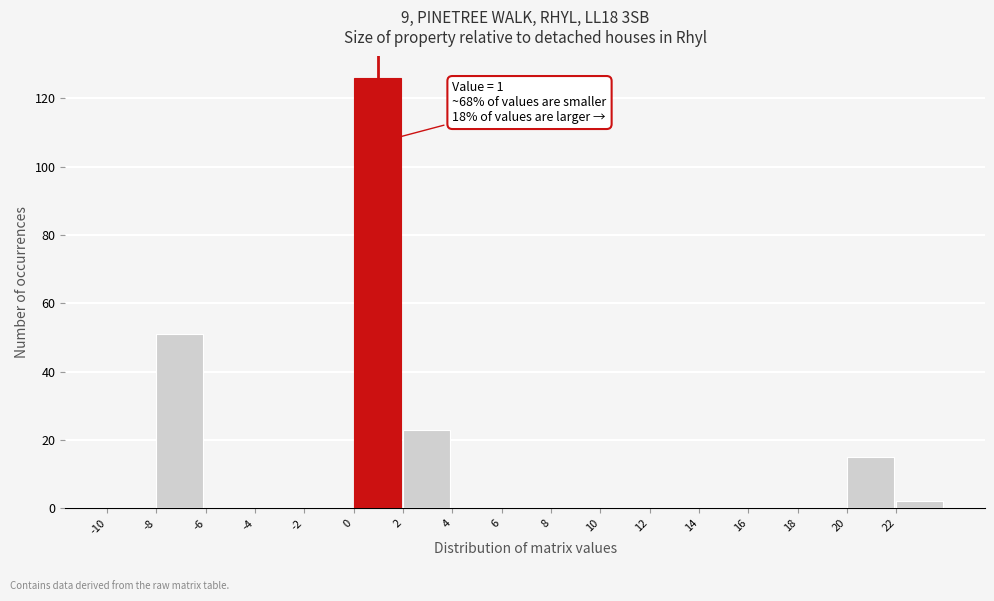

Over which range of the x-axis is the bar tallest?

0 to 2